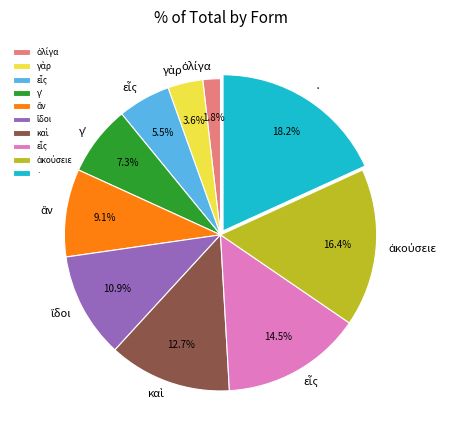

Does any single category account for the majority?

No